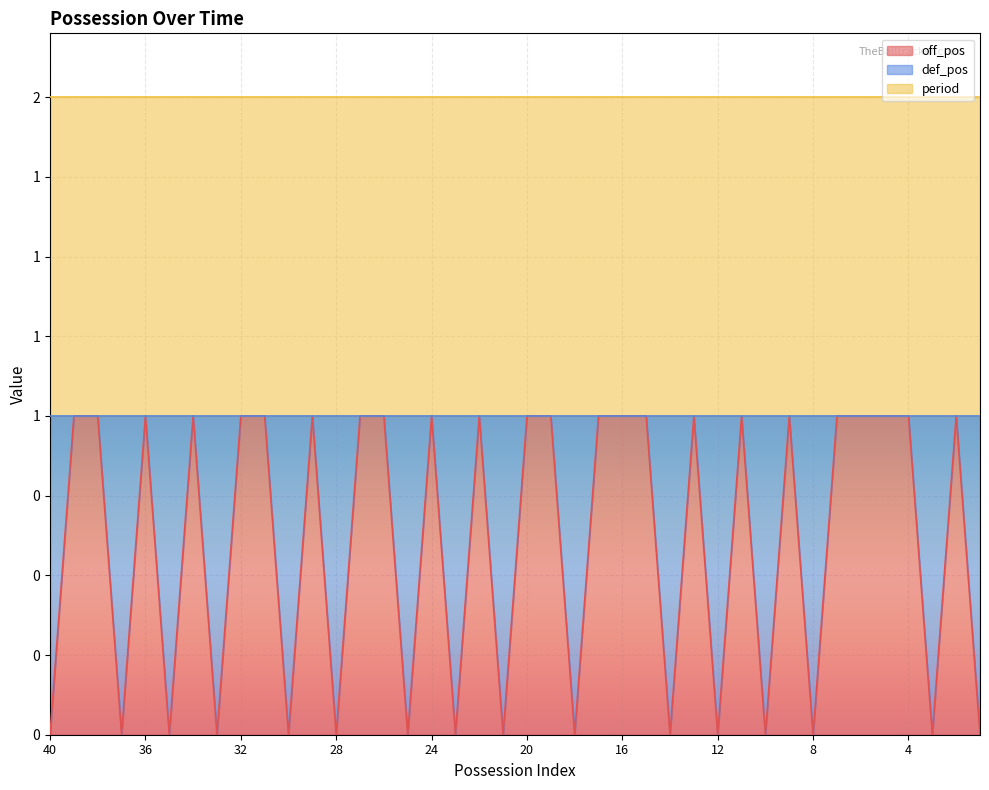

Which series has the largest range (max minus min)?

off_pos